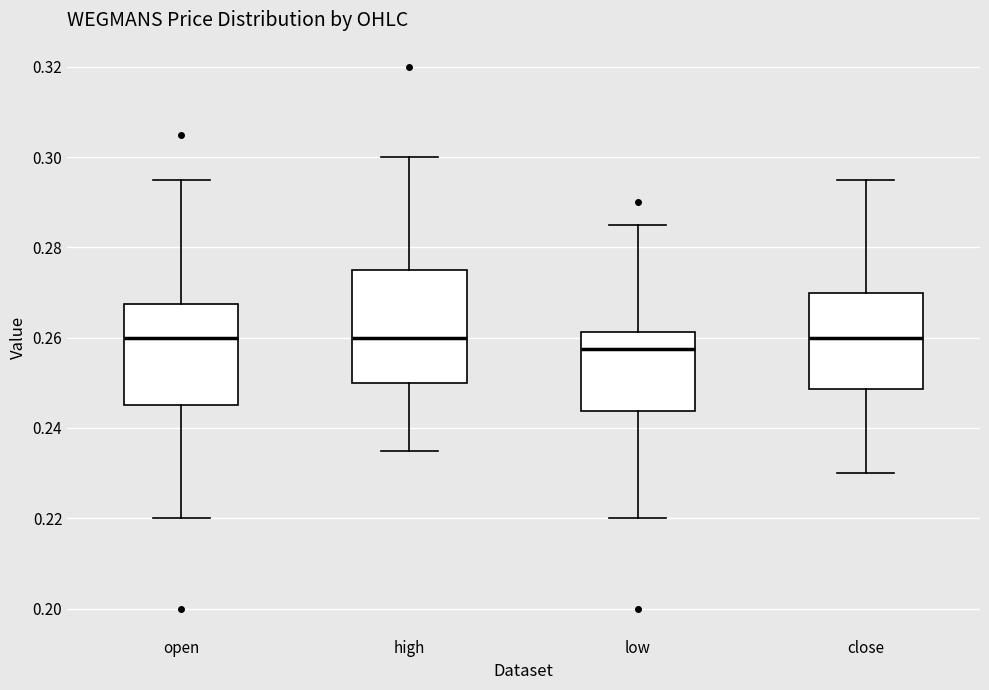

Reading left to right, transcribe this box plot: for each box, give where its median line is, the range the box spans, and where its two whiskers end, as read against the y-axis. The values are not printed on the chart, so give them approximately, as read against the axis.

open: median 0.260, box 0.246 to 0.268, whiskers 0.220 to 0.296
high: median 0.260, box 0.250 to 0.276, whiskers 0.236 to 0.300
low: median 0.258, box 0.244 to 0.262, whiskers 0.220 to 0.286
close: median 0.260, box 0.248 to 0.270, whiskers 0.230 to 0.296